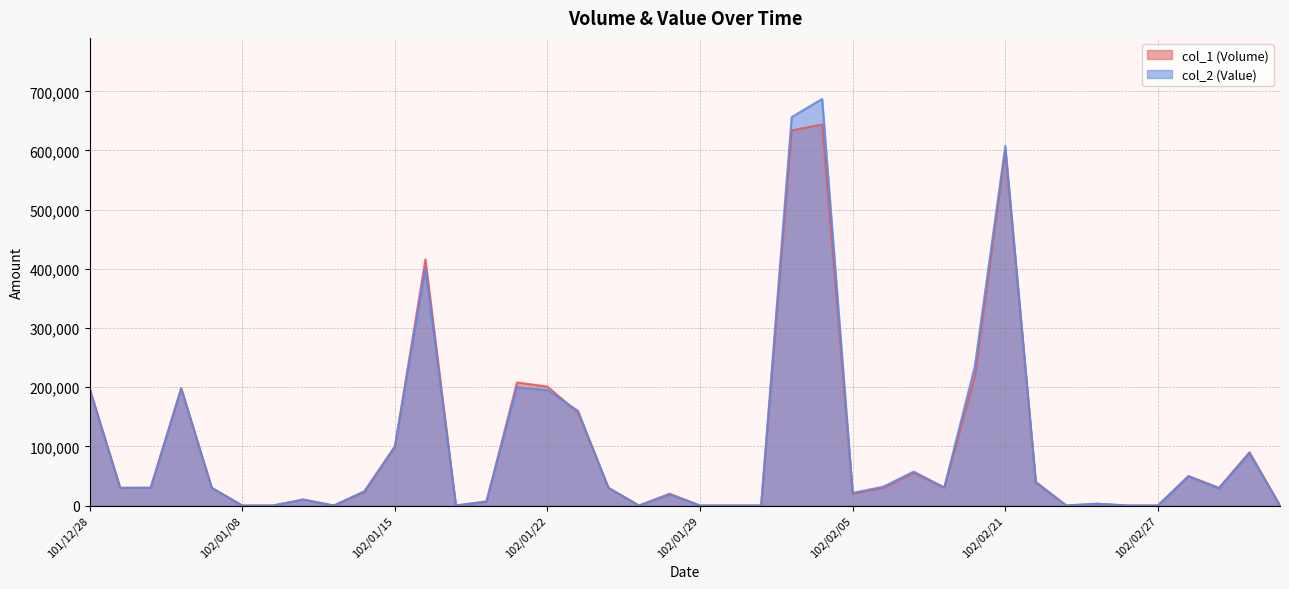

How many values in the col_2 (Value) series are below 29700?

20